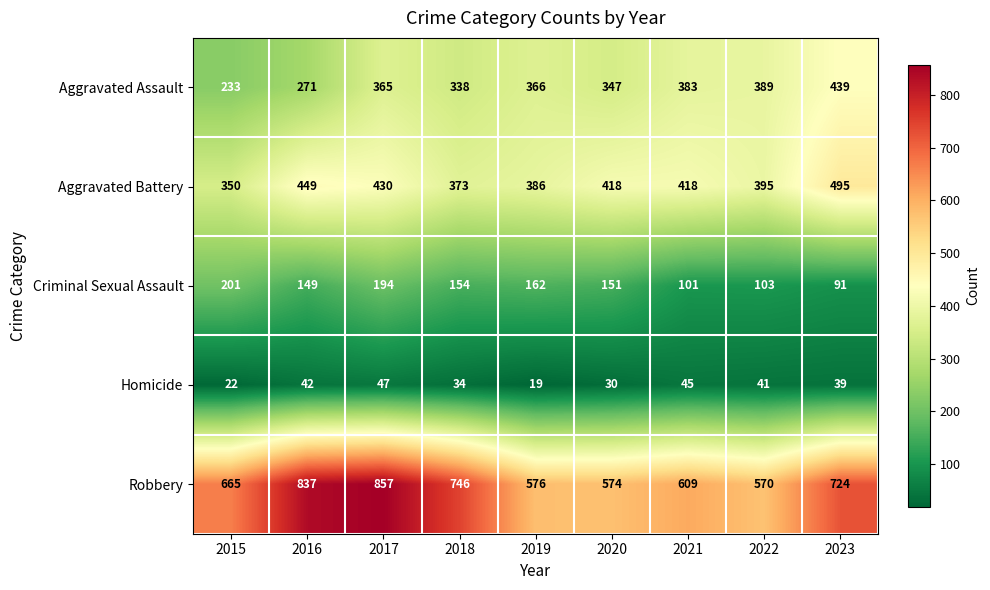

Where is Criminal Sexual Assault nearest to the value 146?

2016